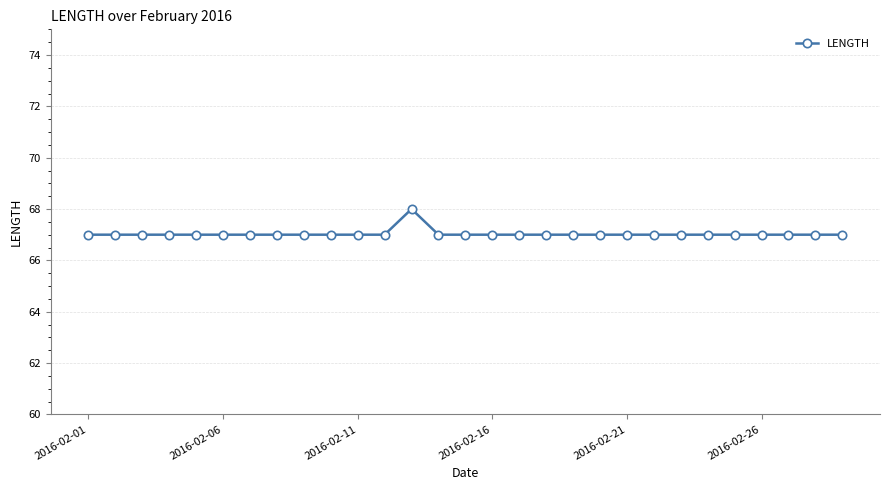

True or false: the data has more than 0 interior local peaks.

True